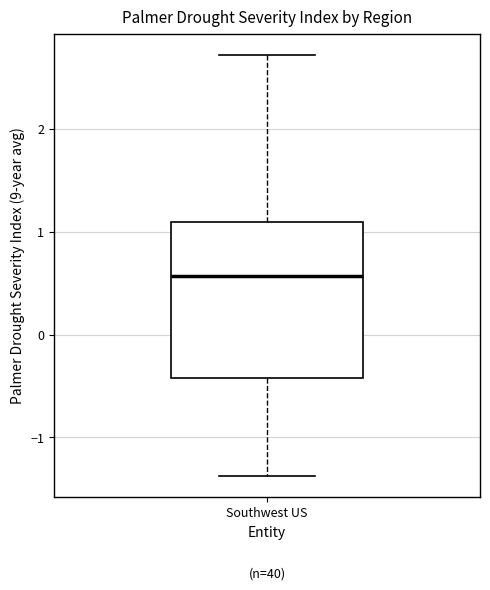

Read this box plot against the y-axis: the position of the median line, the range covered by the box, and the ends of both whiskers. The values are not printed on the chart, so give them approximately, as read against the axis.

median 0.6, box -0.4 to 1.1, whiskers -1.4 to 2.7